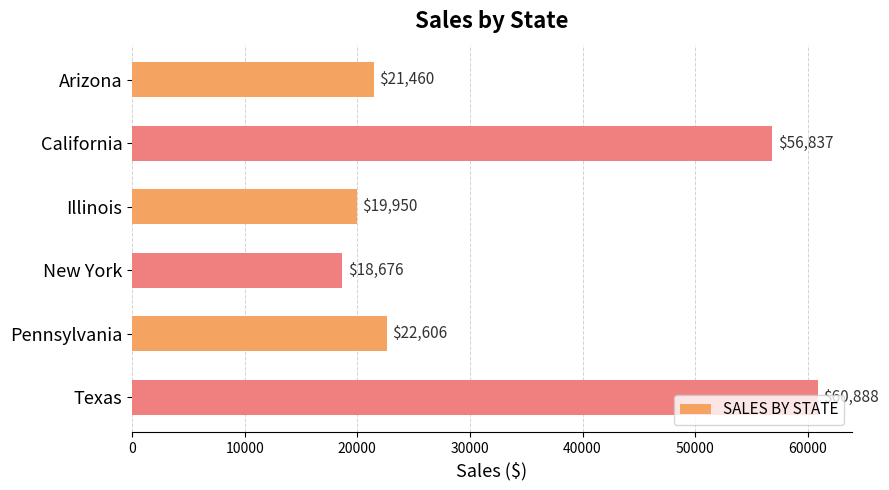

Are the bars horizontal?

Yes